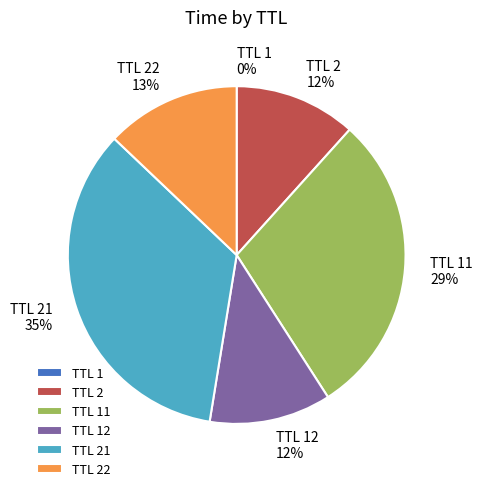

Is the sum of TTL 2 and TTL 22 greater than half?

No